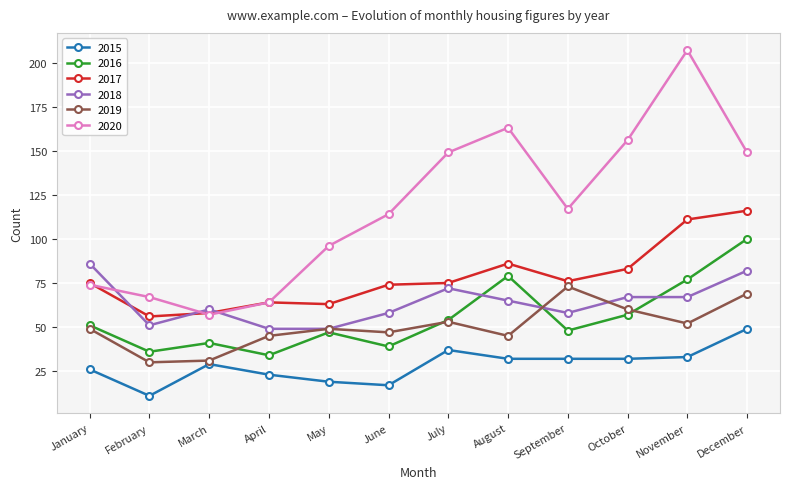

Reading right to left, what are all the values shown in this chart?

2015: 49	33	32	32	32	37	17	19	23	29	11	26
2016: 100	77	57	48	79	54	39	47	34	41	36	51
2017: 116	111	83	76	86	75	74	63	64	58	56	75
2018: 82	67	67	58	65	72	58	49	49	60	51	86
2019: 69	52	60	73	45	53	47	49	45	31	30	49
2020: 149	207	156	117	163	149	114	96	64	57	67	74